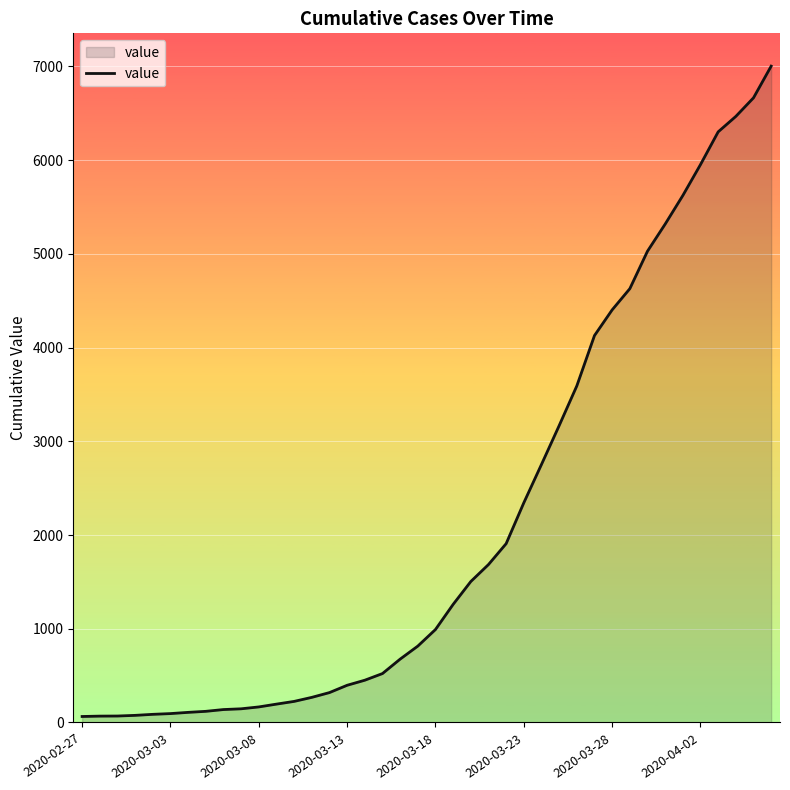

What is the maximum value shown in the chart?

7002